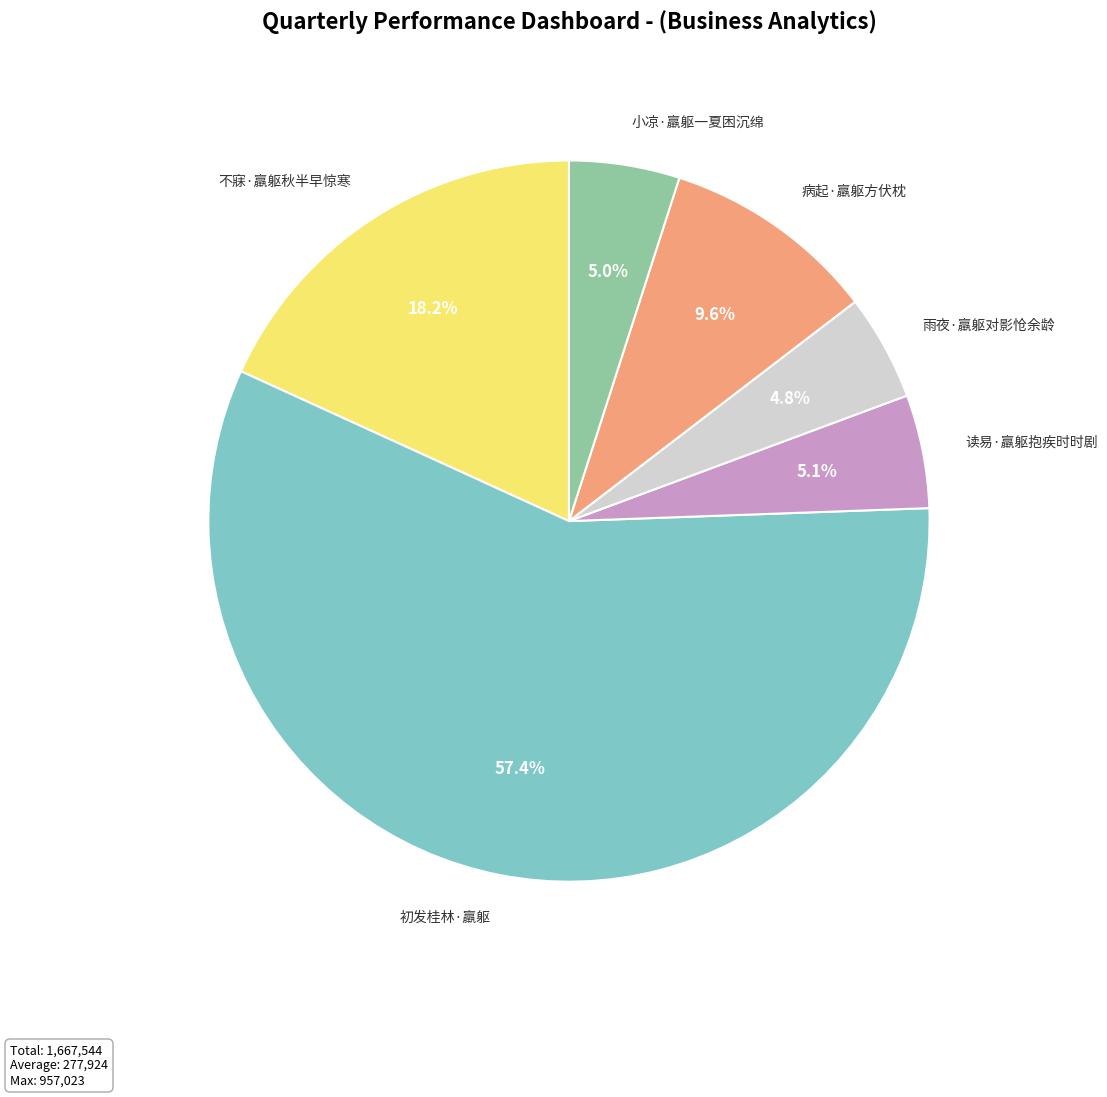

True or false: 雨夜·羸躯对影怆余龄 accounts for 13% of the total.

False